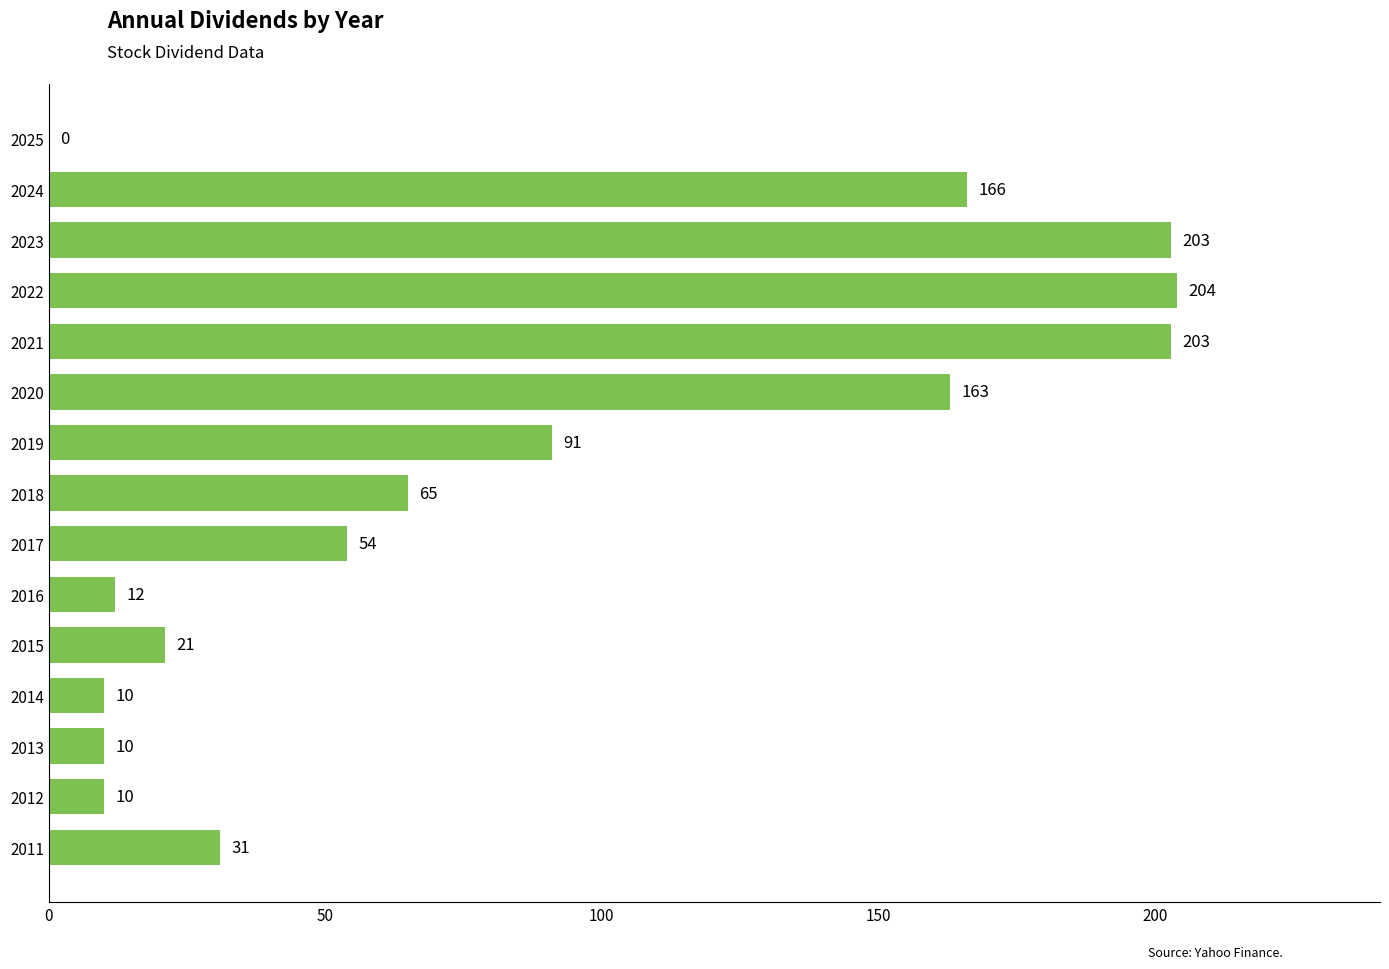

What is the sum of all values?

1243